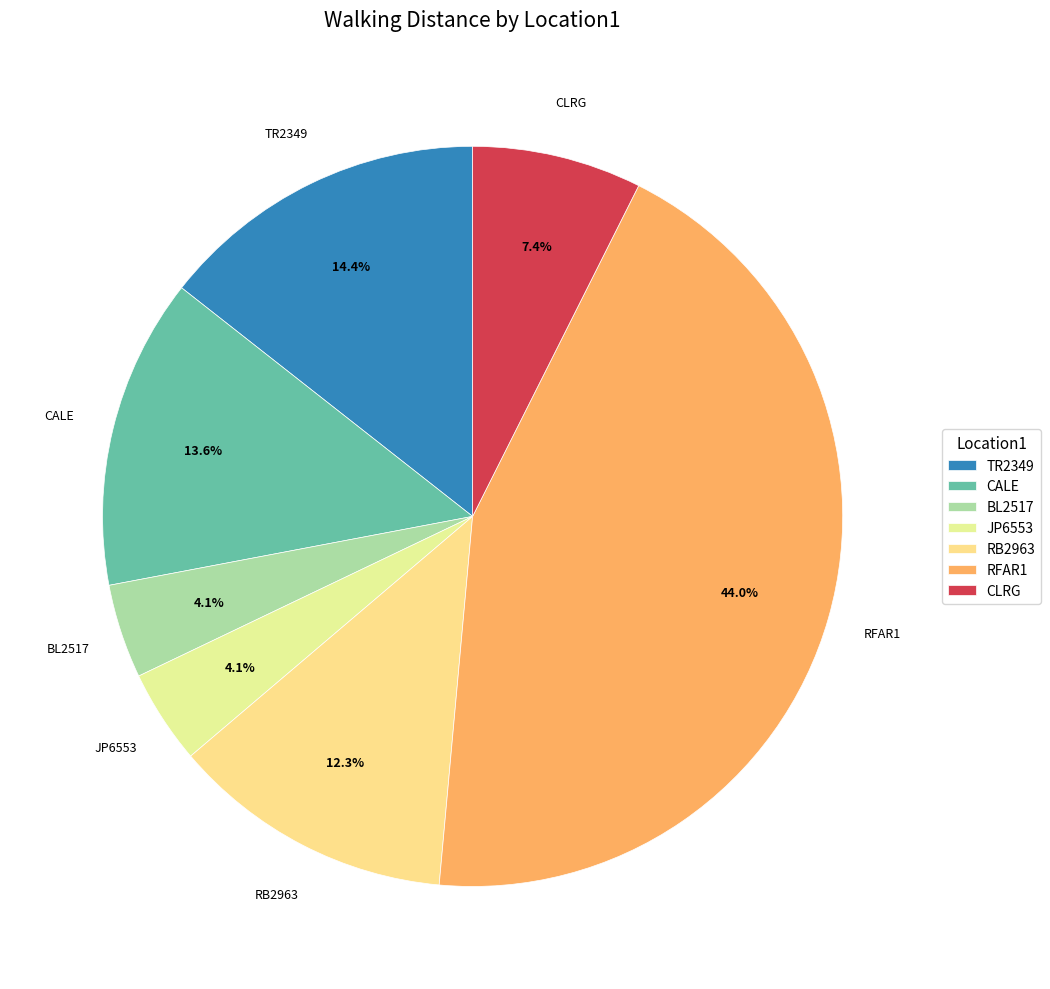

What portion of the pie excludes TR2349?

85.6%